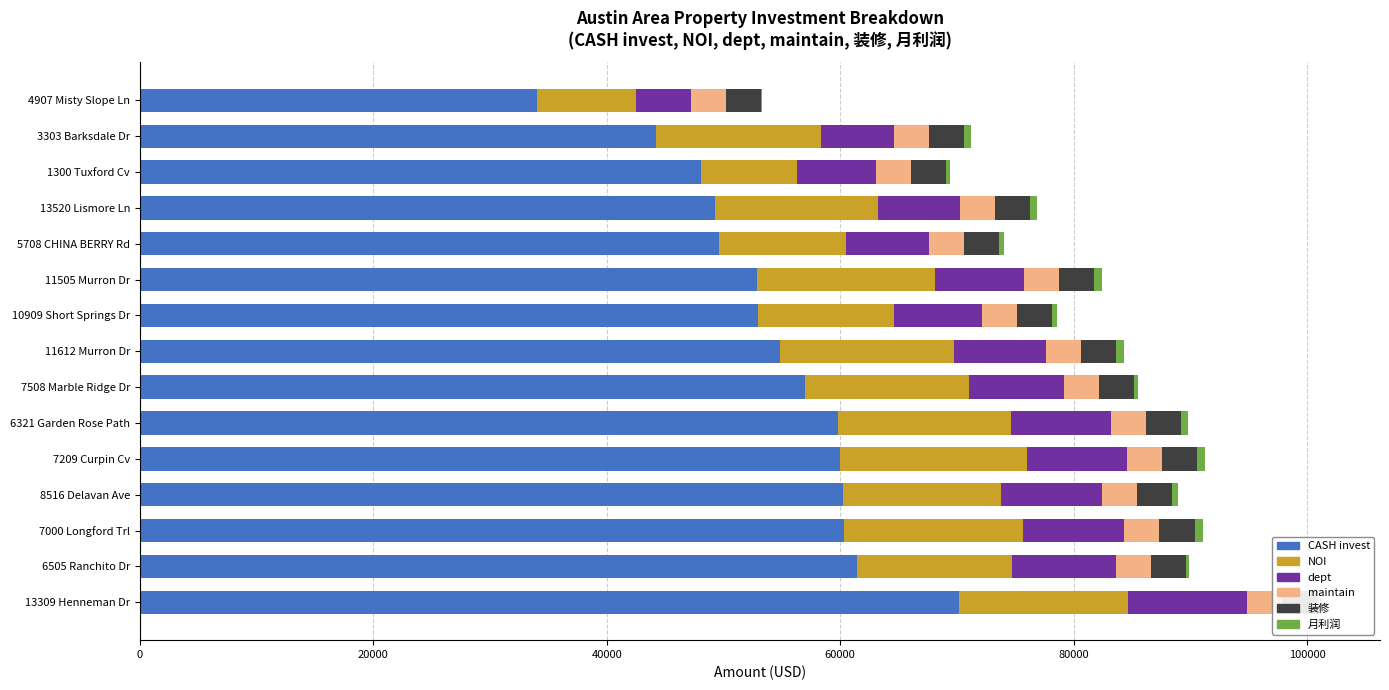

Read the 月利润 value at 6321 Garden Rose Path.

611.0